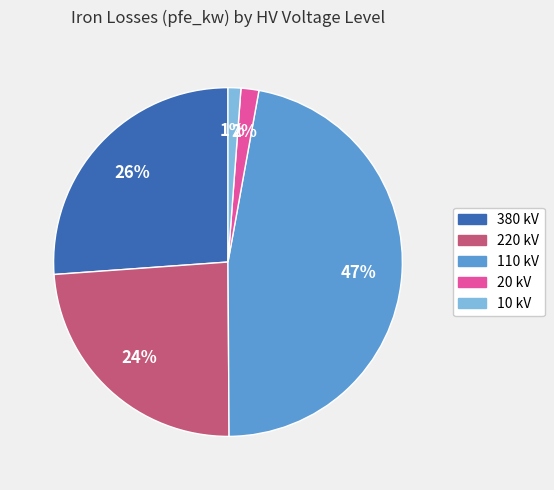

To the nearest percent, what is the difference between the largest and smallest slice percentages?

46%